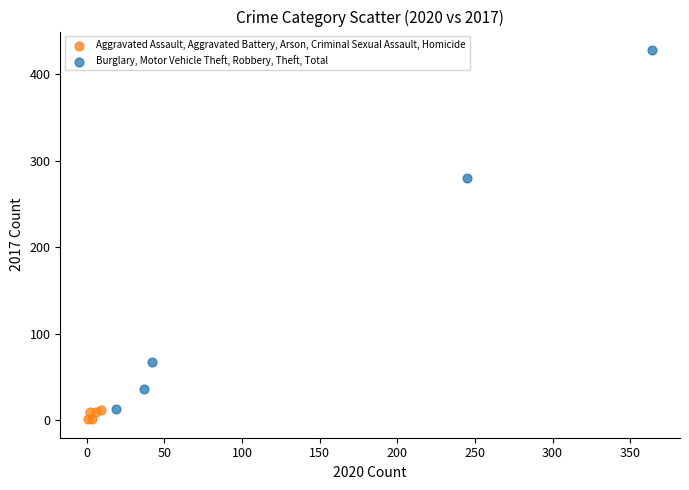

Which series has the largest Y range (max minus min)?

Burglary, Motor Vehicle Theft, Robbery, Theft, Total